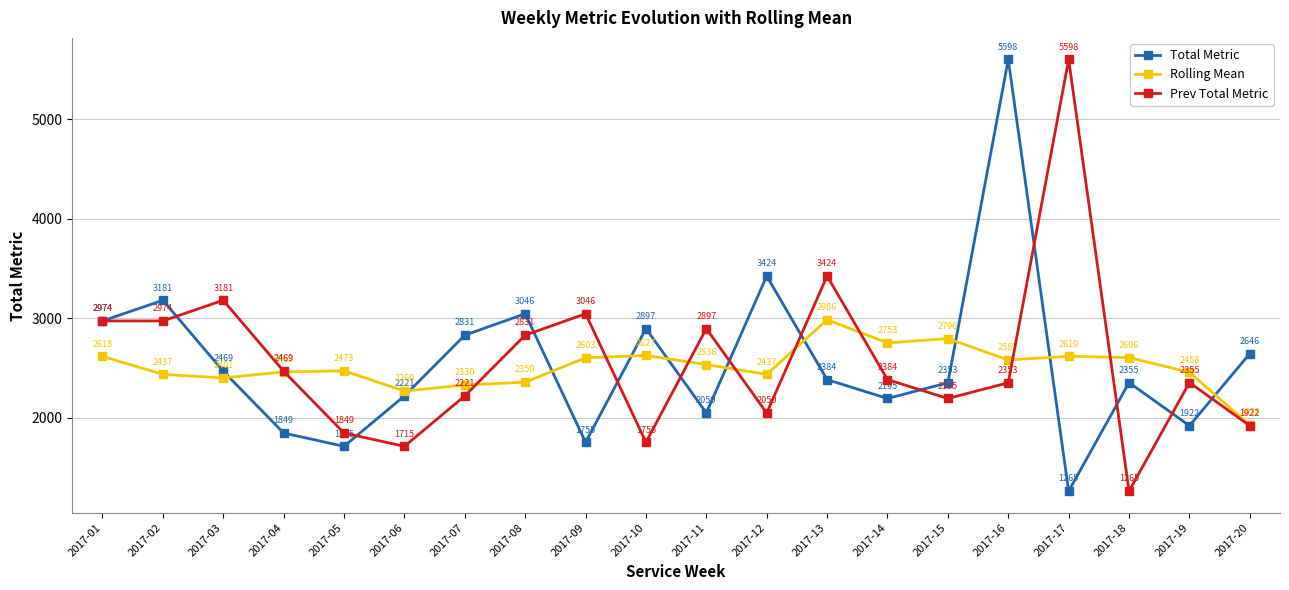

At which category is the sum across all series the highest?

2017-16